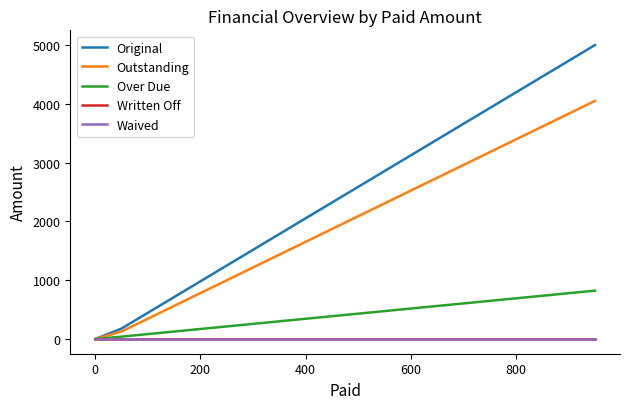

How many lines are shown in the chart?

5